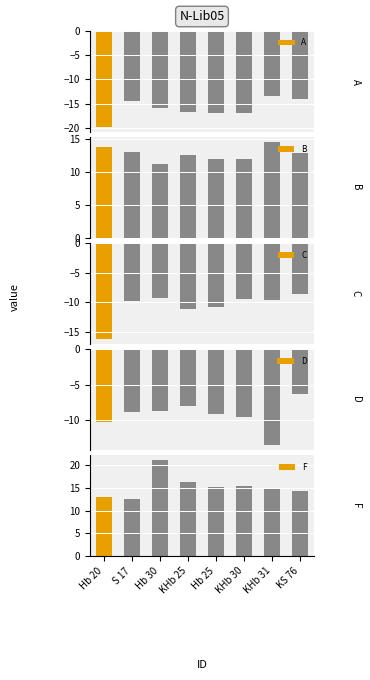

How many groups of bars are there?

8